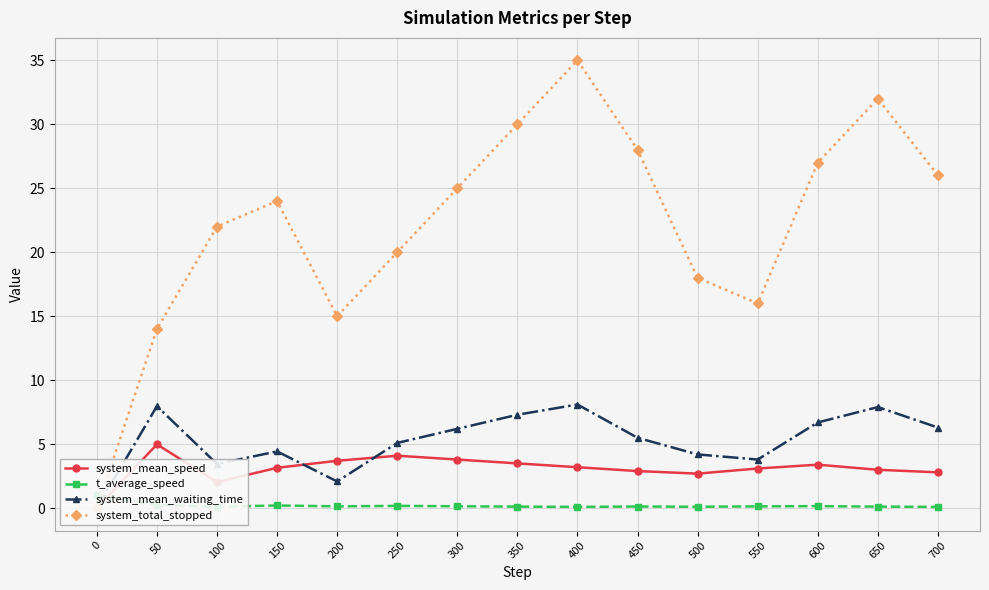

Between 650 and 700, which is larger?

650